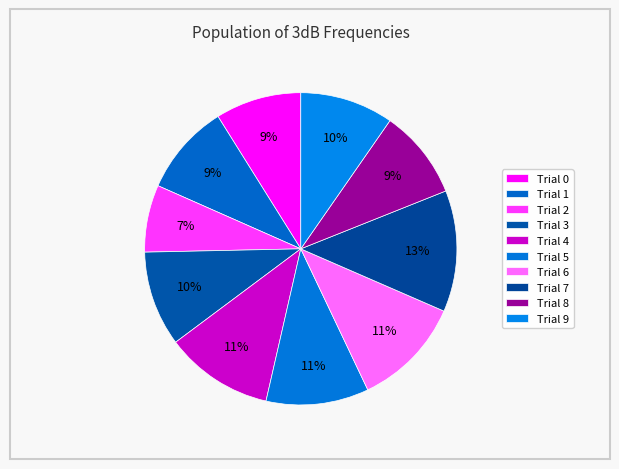

How many slices are in this pie chart?

10